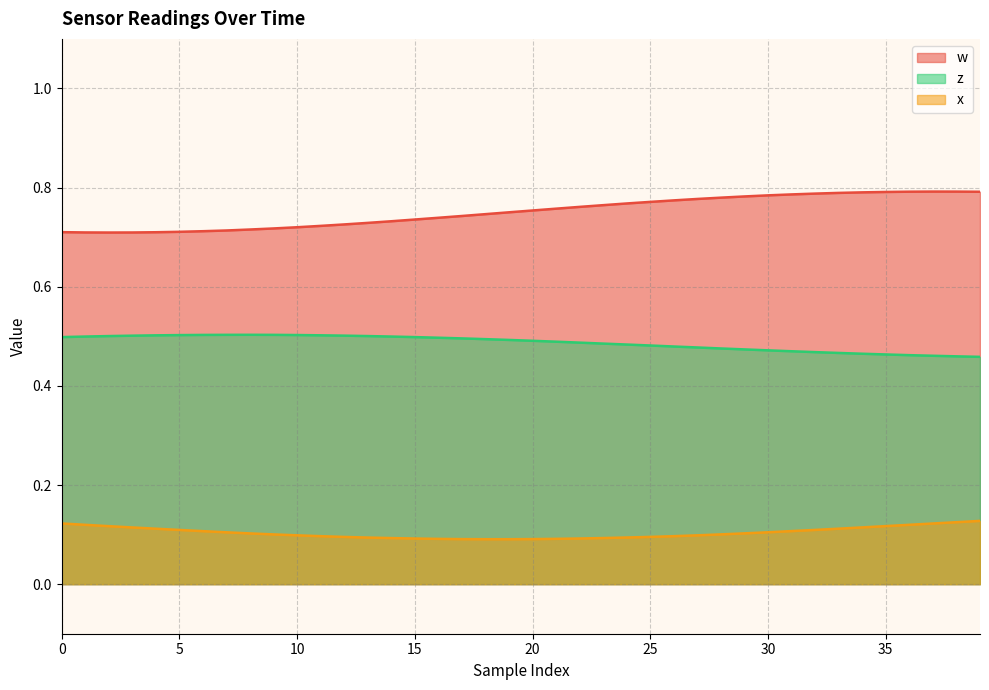

True or false: x has a value of 0.0 at 0.

False